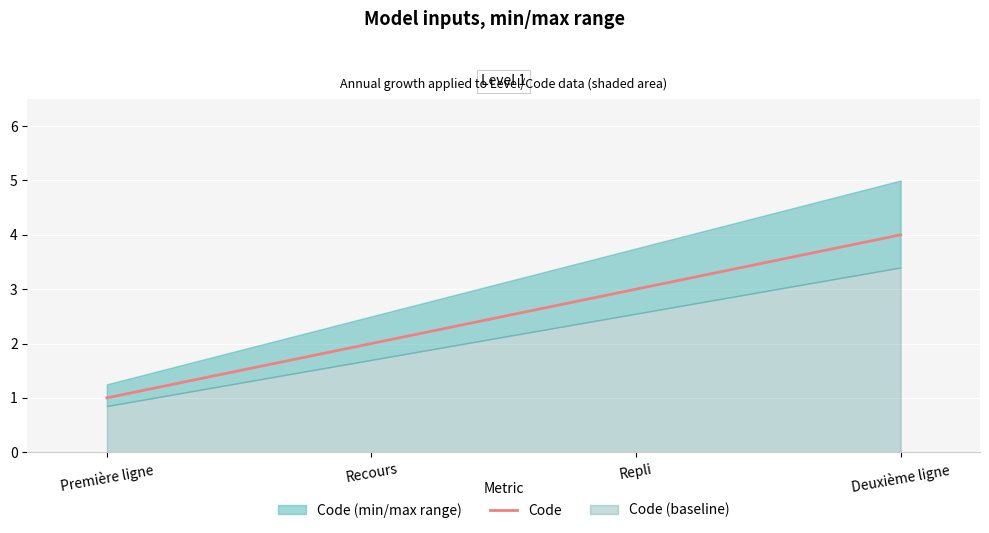

Approximately how many times larger is the value at Deuxième ligne compared to Première ligne?

4.0